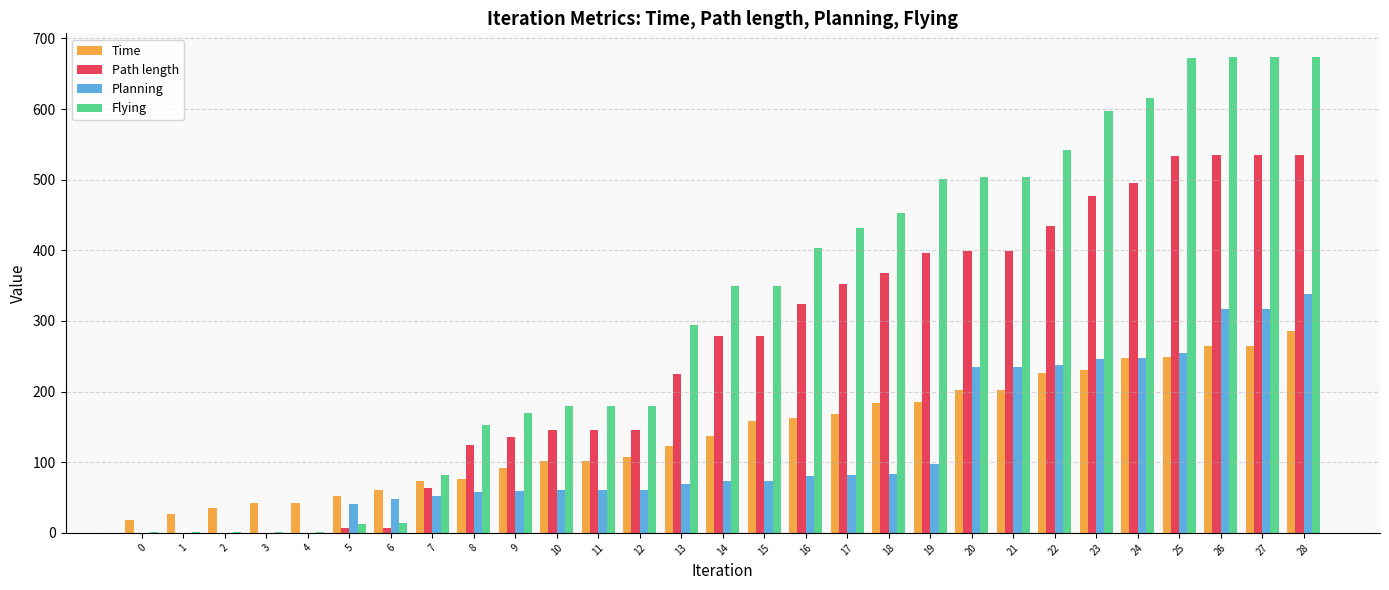

What is the average value of the Path length series?

253.2